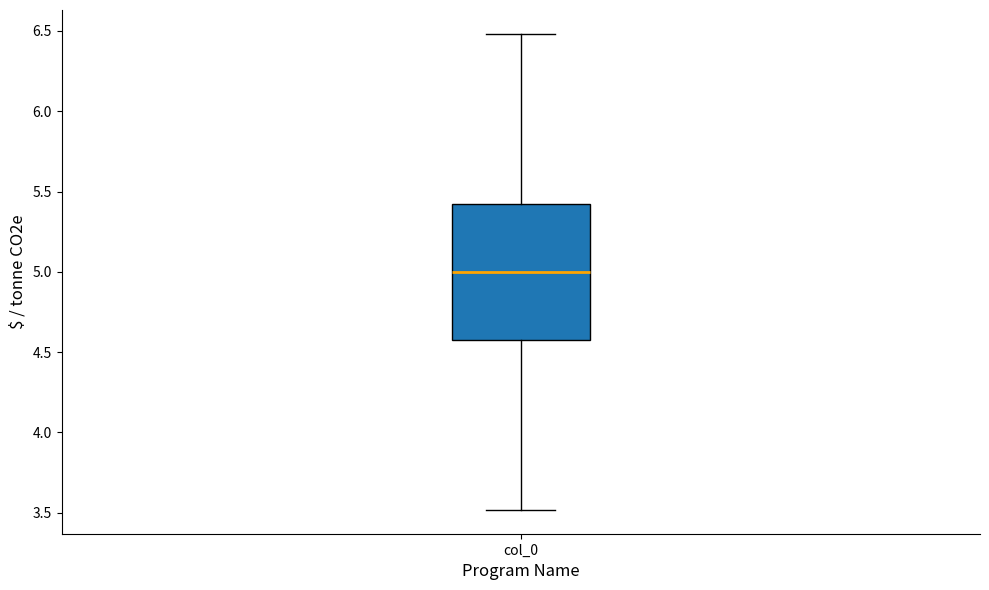

Transcribe this box plot: give where the median line is, the range the box spans, and where the two whiskers end, as read against the y-axis. The values are not printed on the chart, so give them approximately, as read against the axis.

median 5.0, box 4.6 to 5.4, whiskers 3.5 to 6.5